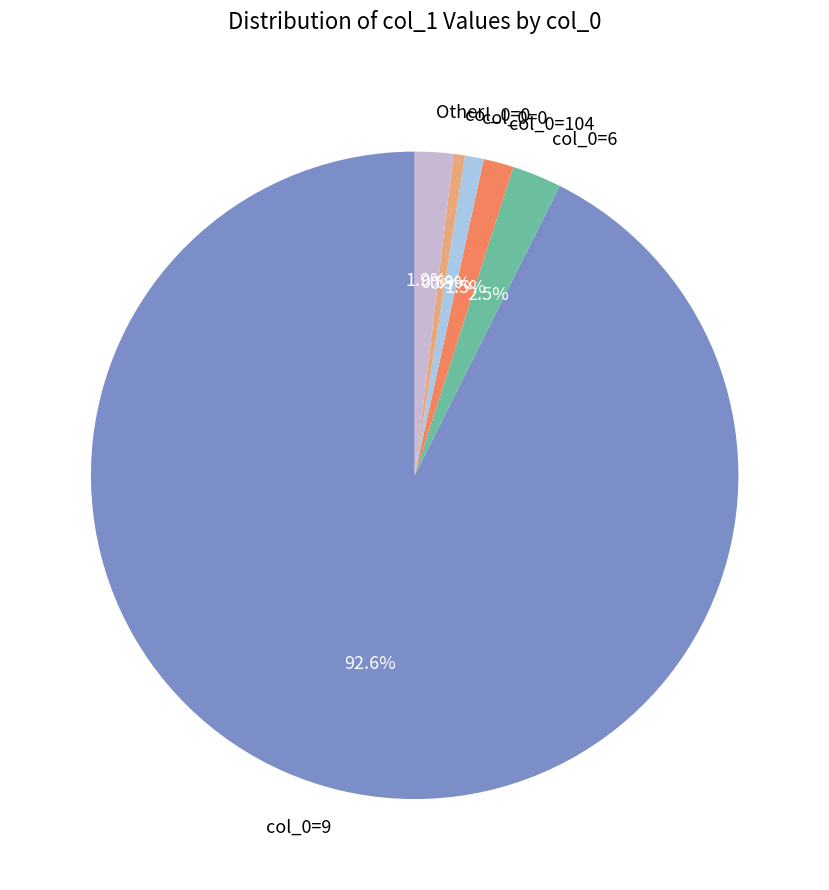

Is there a majority slice in this chart?

Yes